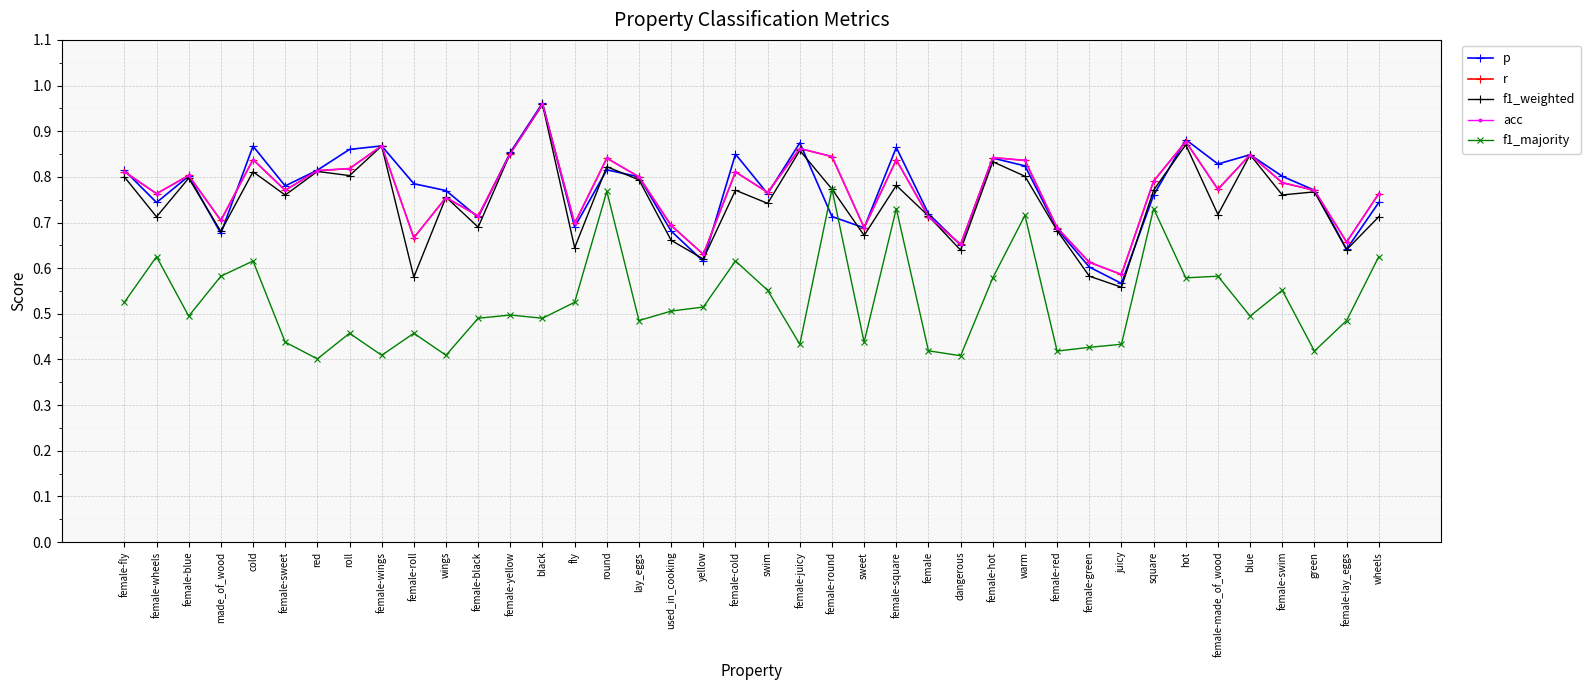

Between black and used_in_cooking, which series saw the biggest shift?

f1_weighted